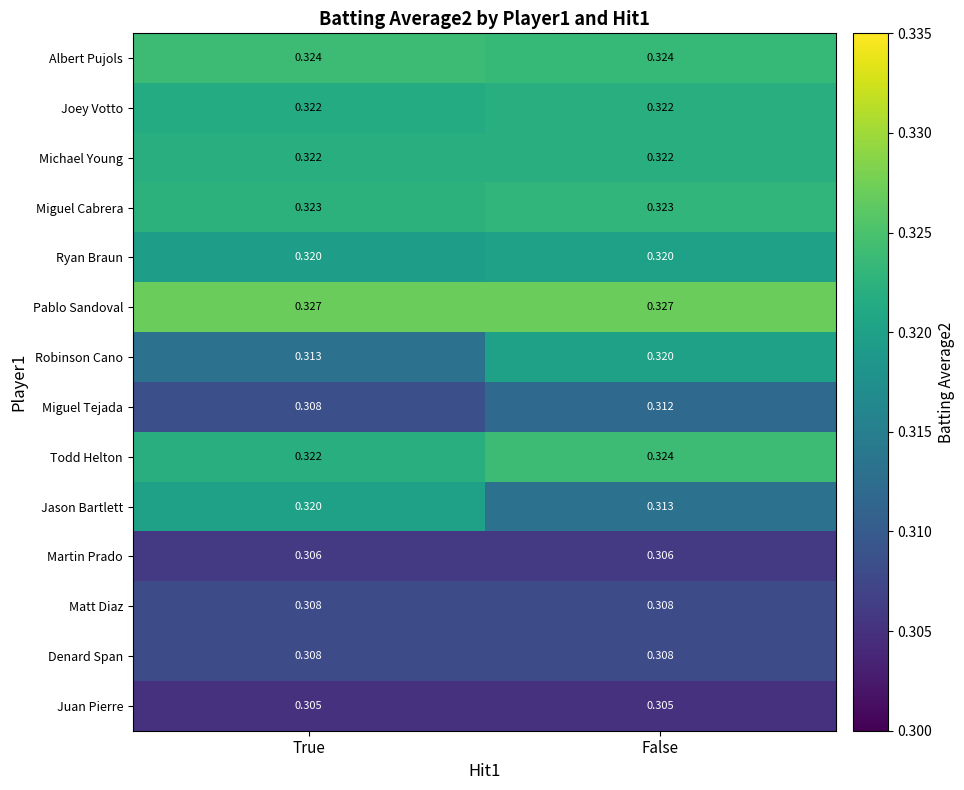

Where is Todd Helton nearest to the value 0?

True